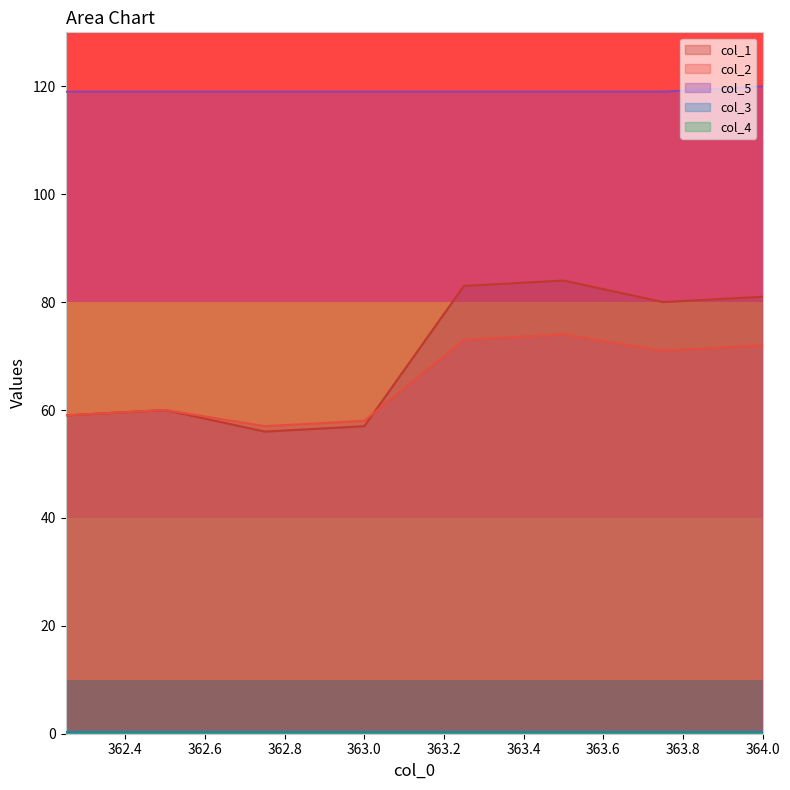

What is the label of the 5th point from the right?

363.0